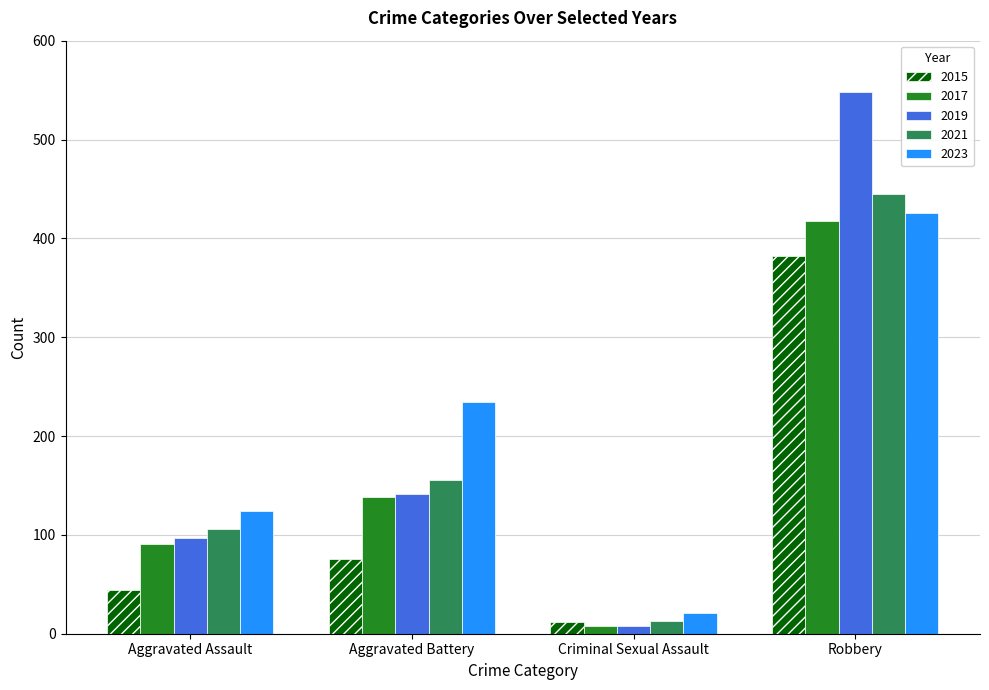

True or false: 2021 has a value of 13 at Criminal Sexual Assault.

True